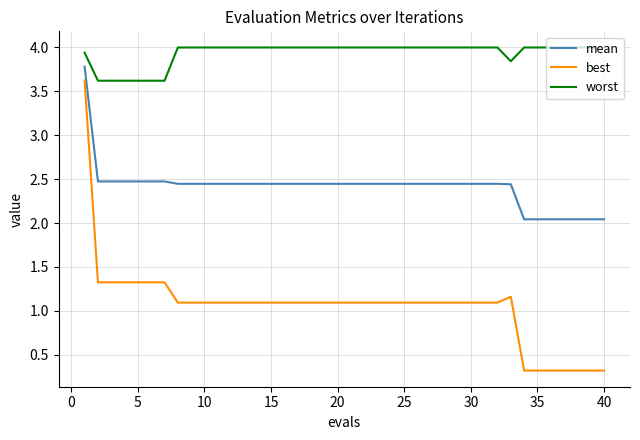

Rank the series by their average value, from lowest to highest.

best, mean, worst